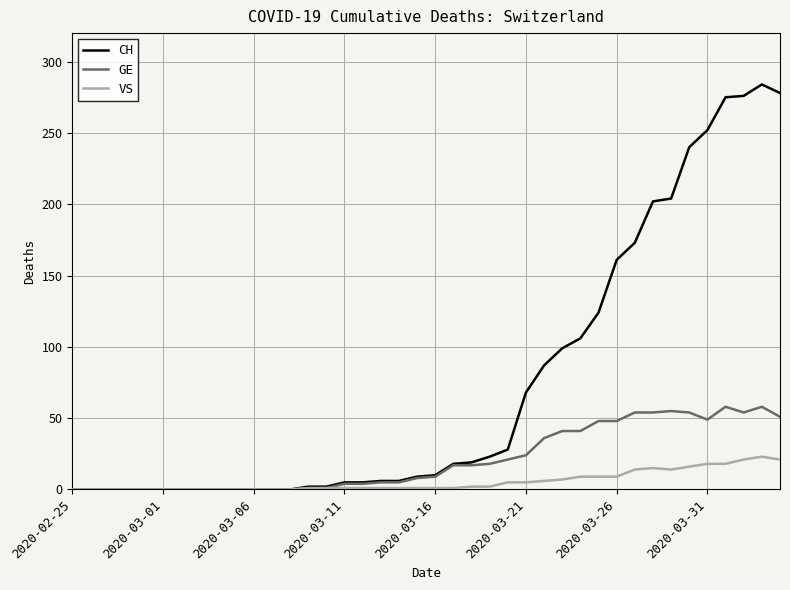

What is the highest value of the VS series?

23